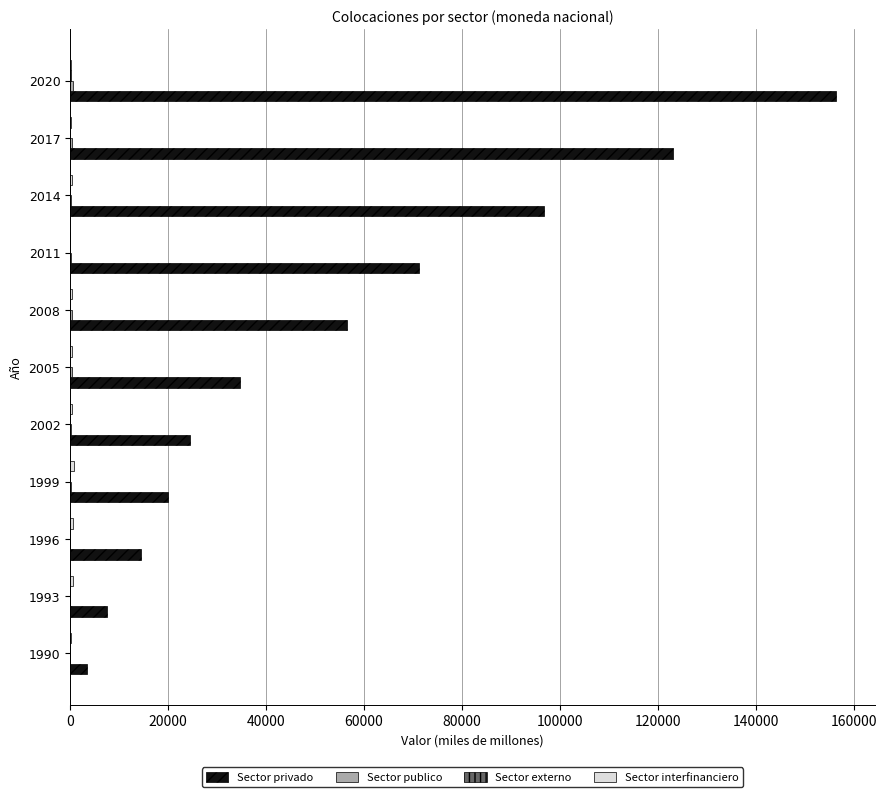

Which series has the largest total across all categories?

Sector privado